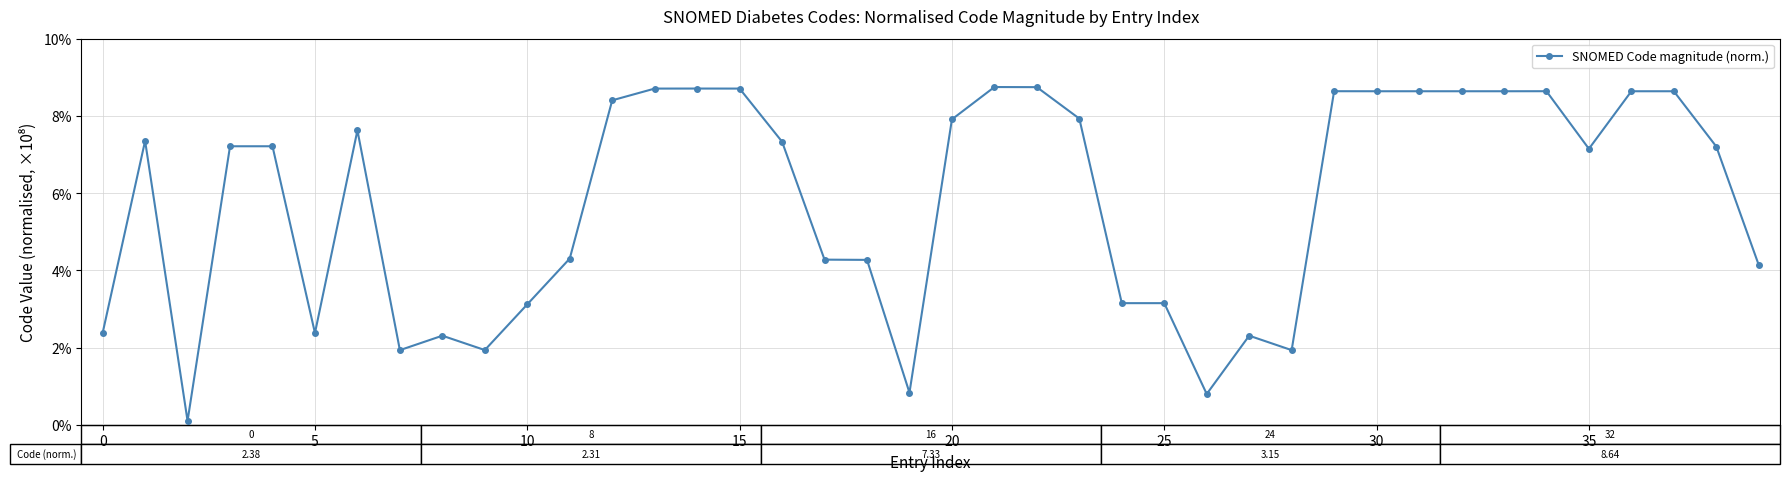

How many values are below 7?

17